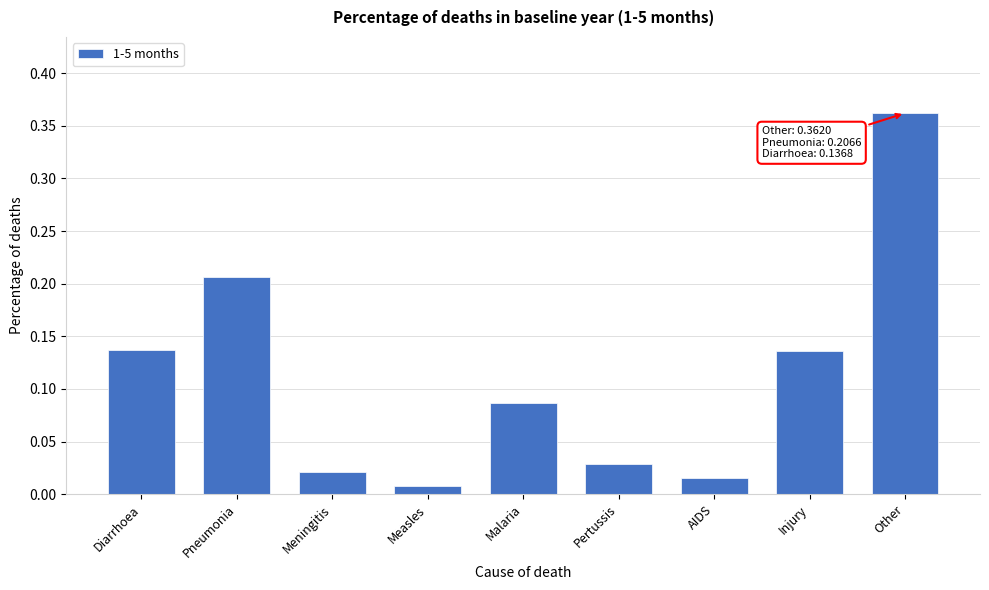

Which category has the highest value across all series?

Other